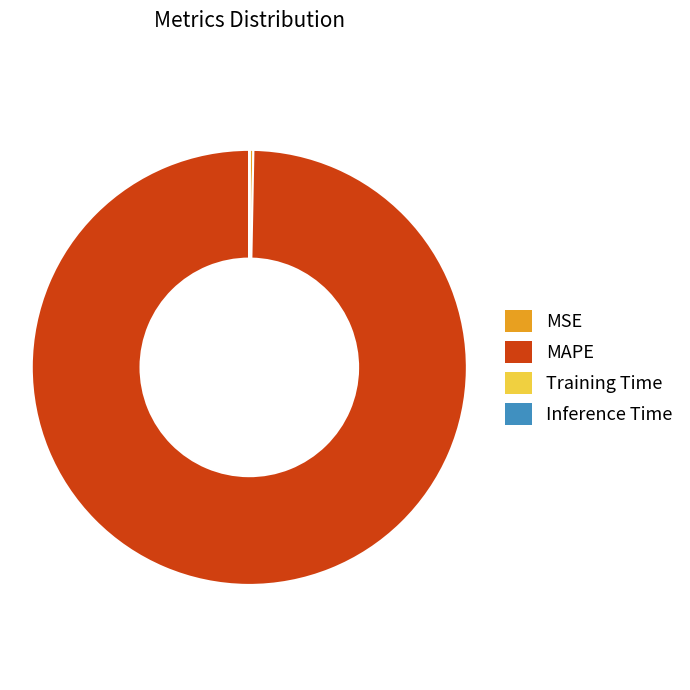

Is MSE the majority of the pie?

No